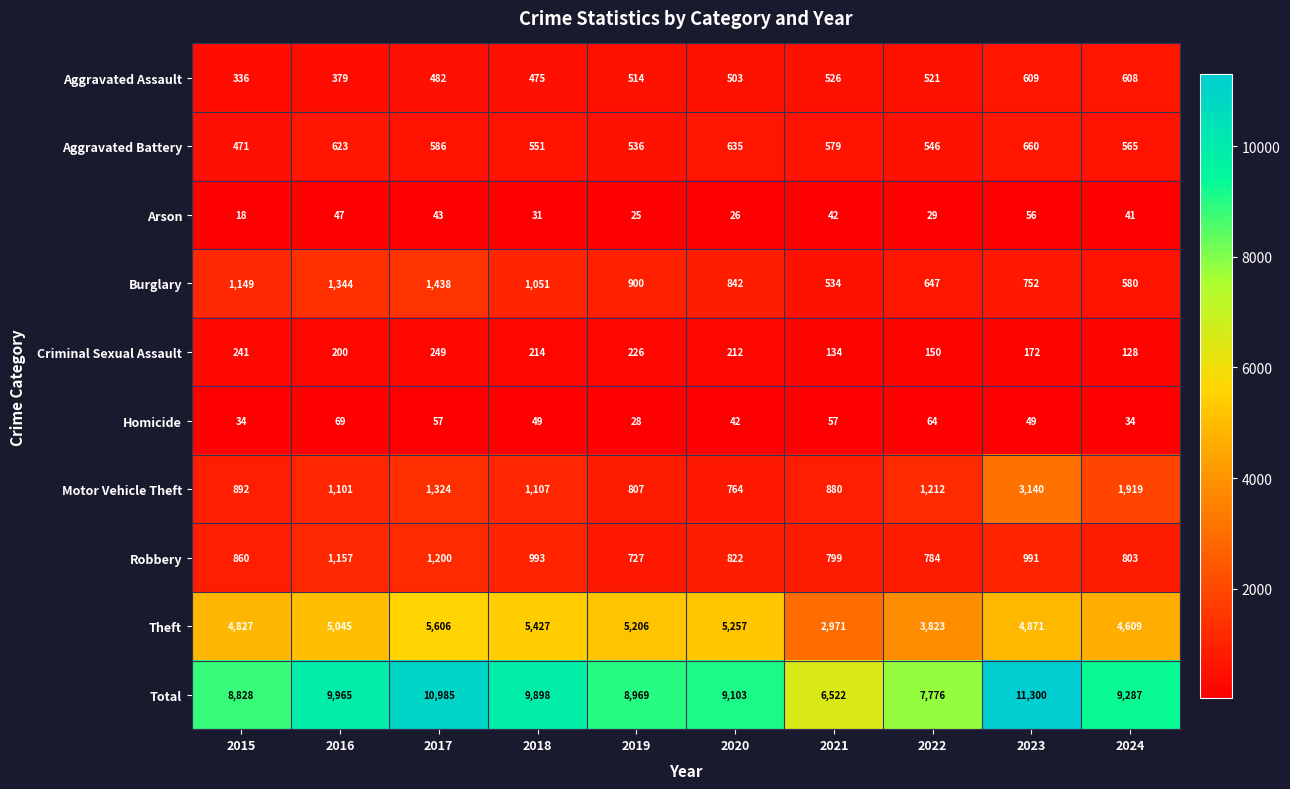

List the series in order of their peak value, highest first.

Total, Theft, Motor Vehicle Theft, Burglary, Robbery, Aggravated Battery, Aggravated Assault, Criminal Sexual Assault, Homicide, Arson